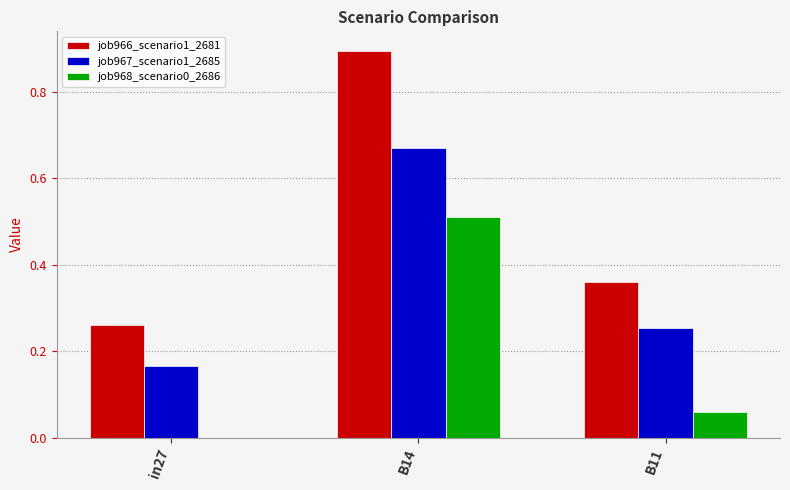

What is the sum of the job966_scenario1_2681 values at in27 and B14?

1.2